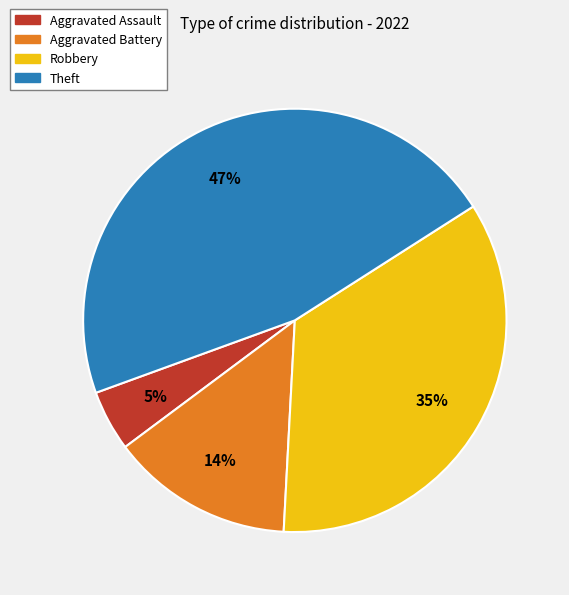

To the nearest percent, what is the average slice percentage?

25%